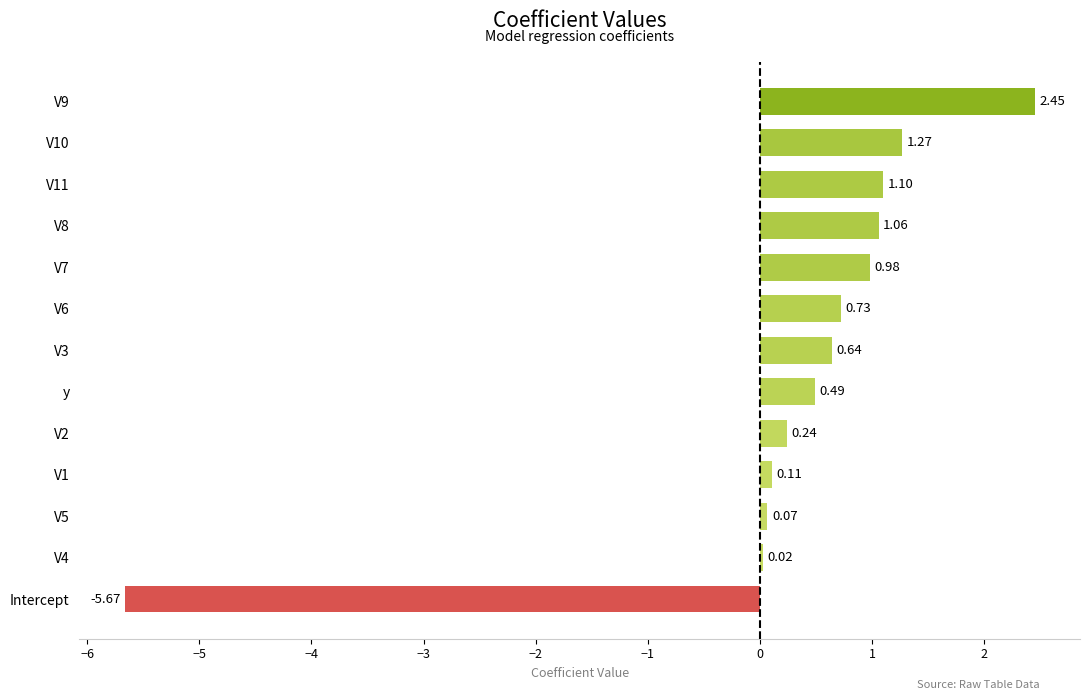

What is the sum of all values?

3.5